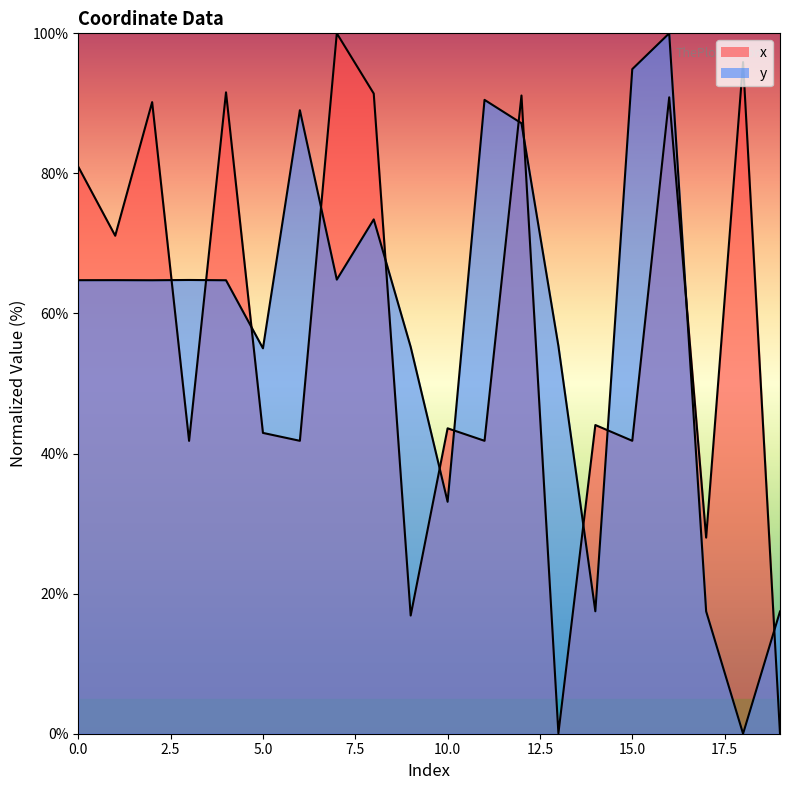

Does the chart display data point markers on the line(s)?

No